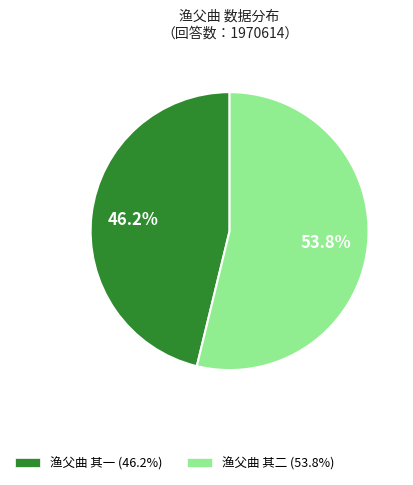

What percentage is NOT represented by 渔父曲 其二?

46.2%